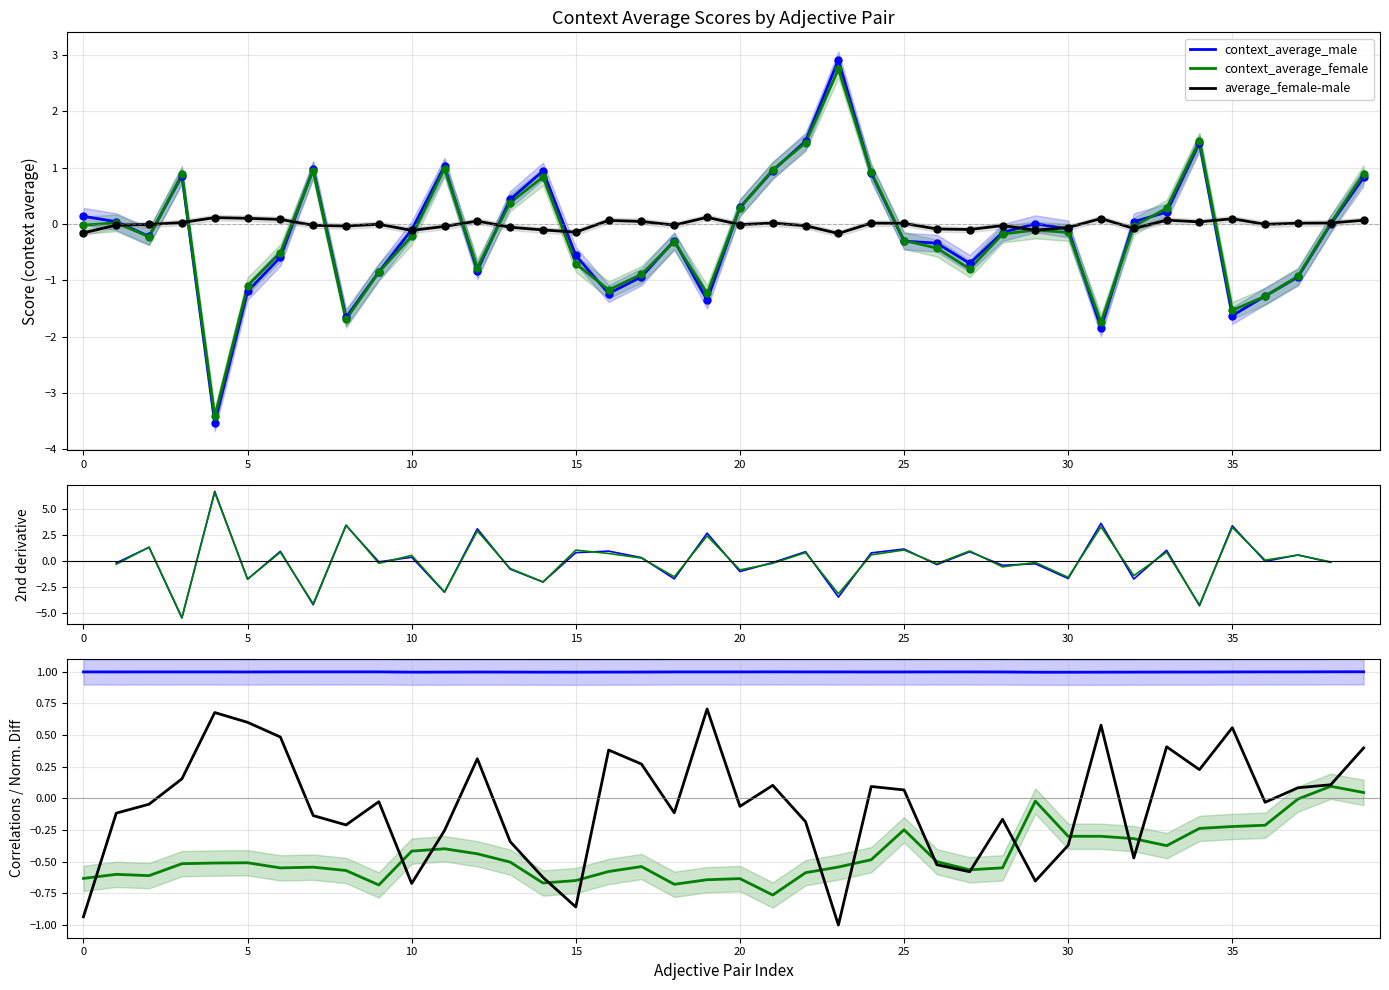

What are all the series names shown in the legend?

context_average_male, context_average_female, average_female-male